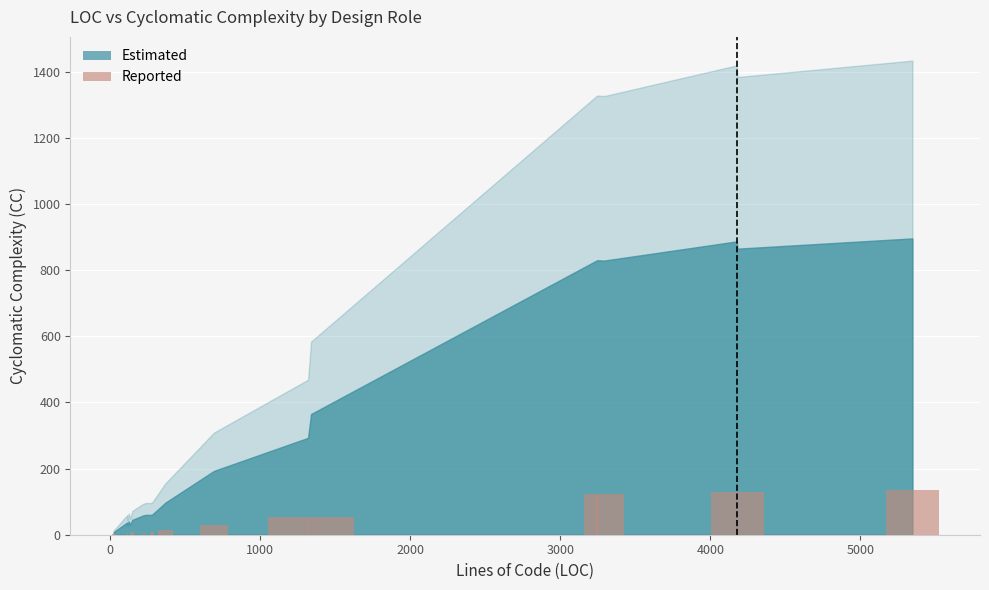

Are the bars horizontal?

No